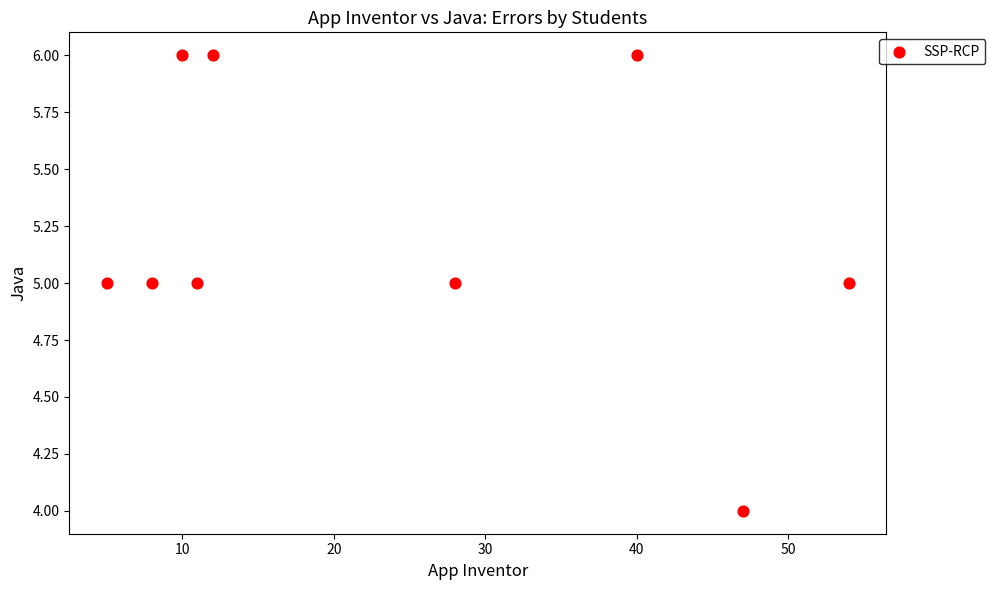

What is the average Y value?

5